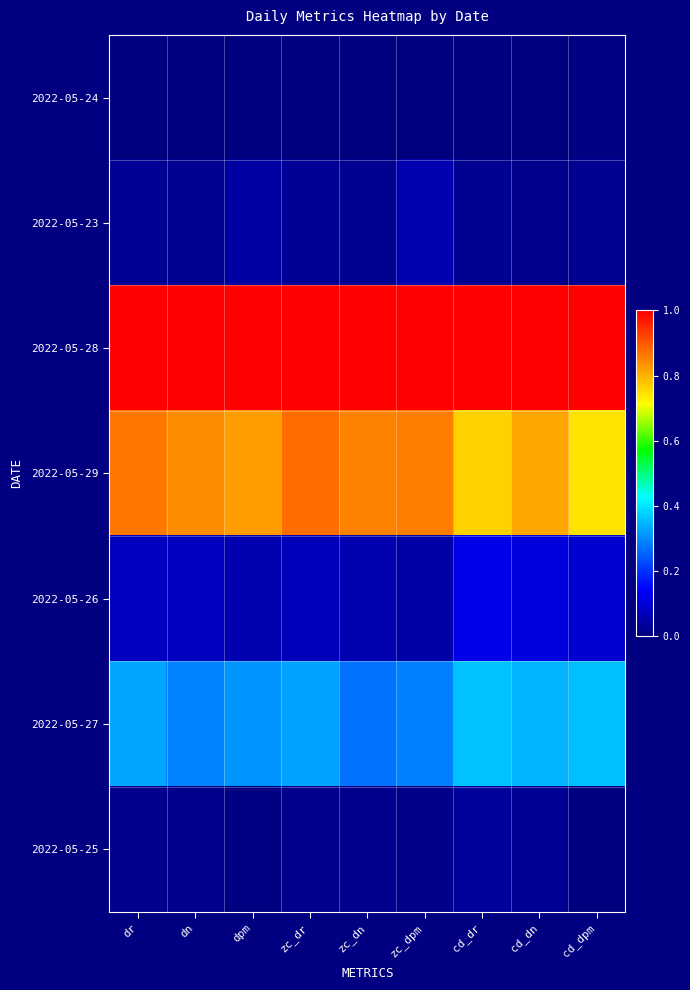

Reading left to right, transcribe all the data shown in this chart.

2022-05-24: dr=0.0	dn=0.0	dpm=0.0	zc_dr=0.0	zc_dn=0.0	zc_dpm=0.0	cd_dr=0.0	cd_dn=0.0	cd_dpm=0.0
2022-05-23: dr=0.0	dn=0.0	dpm=0.0	zc_dr=0.0	zc_dn=0.0	zc_dpm=0.1	cd_dr=0.0	cd_dn=0.0	cd_dpm=0.0
2022-05-28: dr=1.0	dn=1.0	dpm=1.0	zc_dr=1.0	zc_dn=1.0	zc_dpm=1.0	cd_dr=1.0	cd_dn=1.0	cd_dpm=1.0
2022-05-29: dr=0.9	dn=0.8	dpm=0.8	zc_dr=0.9	zc_dn=0.9	zc_dpm=0.9	cd_dr=0.8	cd_dn=0.8	cd_dpm=0.7
2022-05-26: dr=0.1	dn=0.1	dpm=0.1	zc_dr=0.1	zc_dn=0.1	zc_dpm=0.0	cd_dr=0.1	cd_dn=0.1	cd_dpm=0.1
2022-05-27: dr=0.3	dn=0.3	dpm=0.3	zc_dr=0.3	zc_dn=0.3	zc_dpm=0.3	cd_dr=0.4	cd_dn=0.3	cd_dpm=0.4
2022-05-25: dr=0.0	dn=0.0	dpm=0.0	zc_dr=0.0	zc_dn=0.0	zc_dpm=0.0	cd_dr=0.0	cd_dn=0.0	cd_dpm=0.0